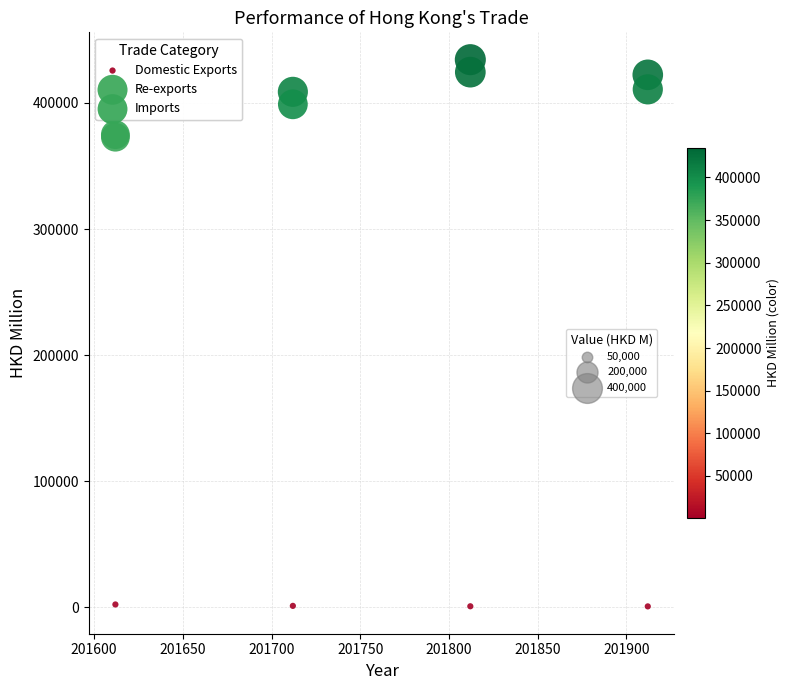

Which series reaches the minimum Y coordinate?

Domestic Exports